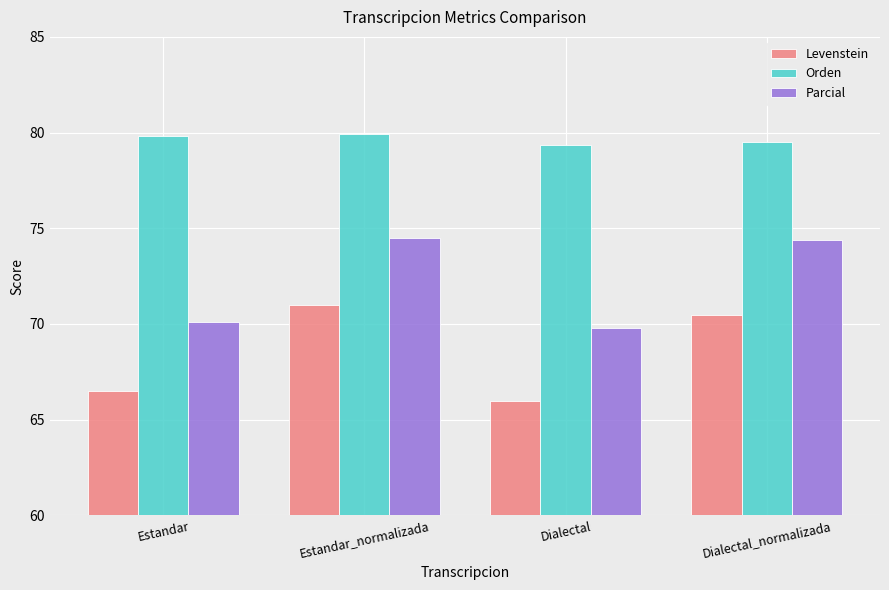

What is the smallest value displayed?

66.0